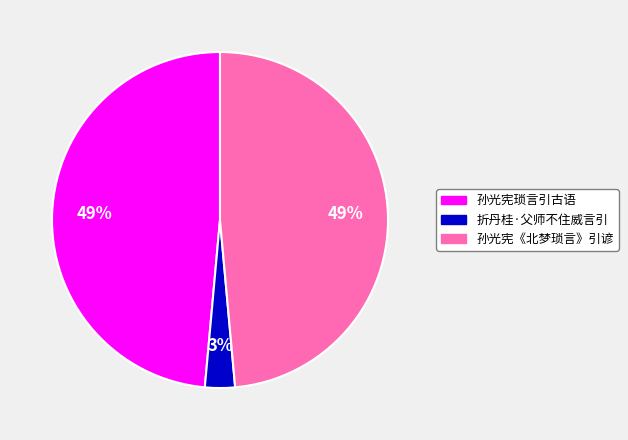

Between 孙光宪《北梦琐言》引谚 and 折丹桂·父师不住威言引, which is larger?

孙光宪《北梦琐言》引谚